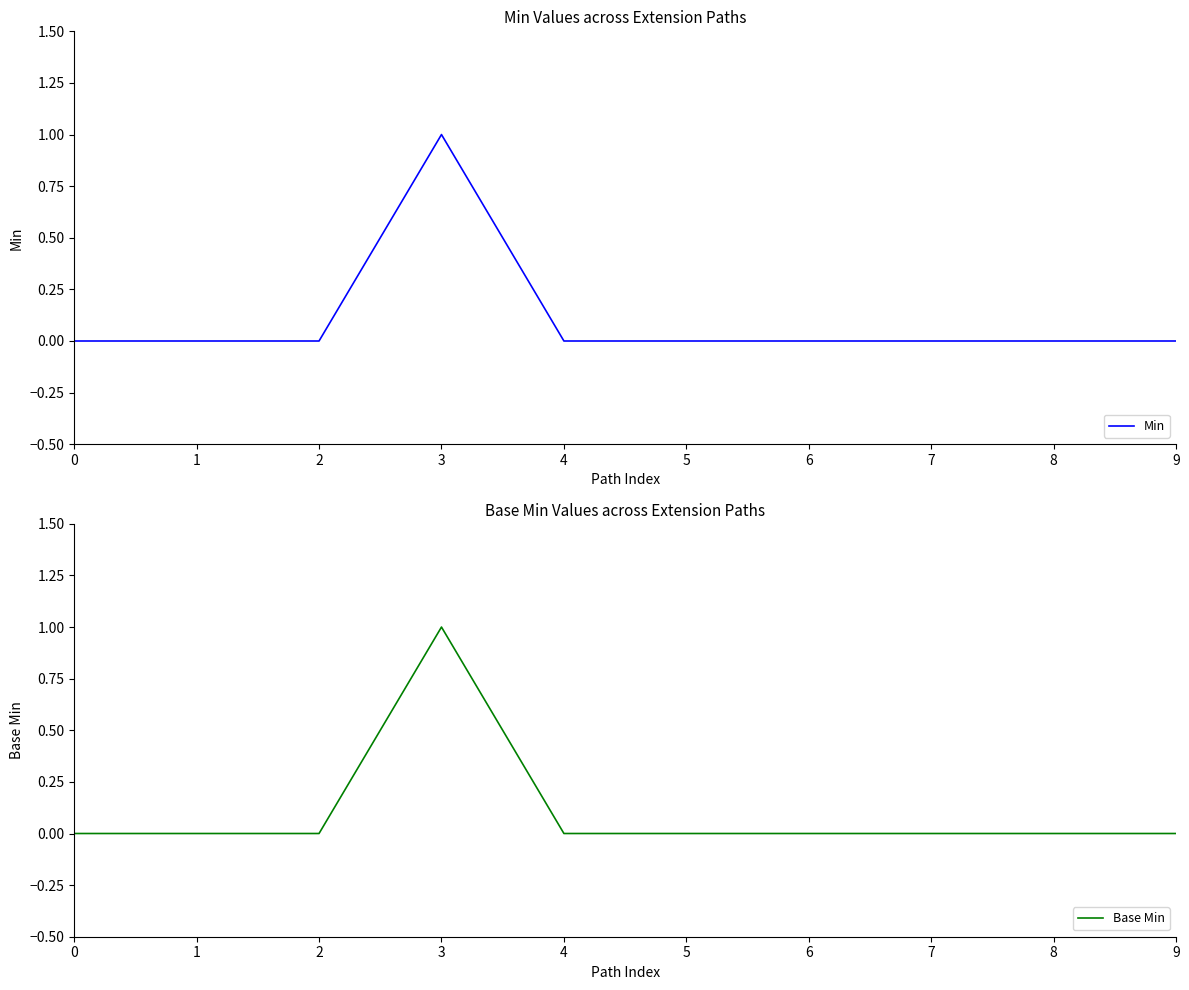

What are all the series names shown in the legend?

Min, Base Min